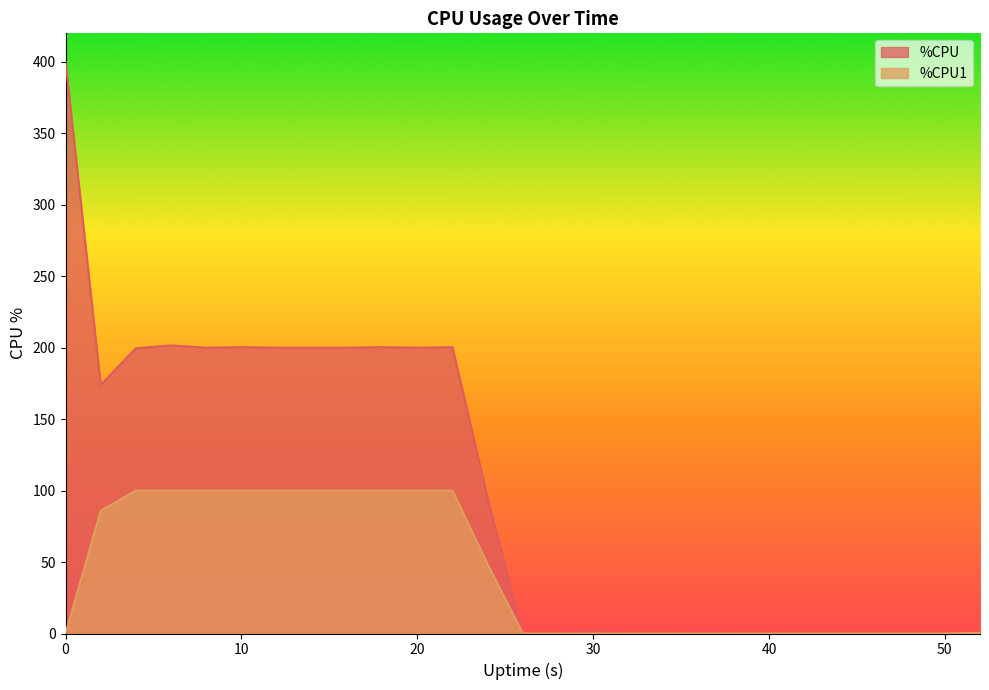

True or false: %CPU1 and %CPU intersect in this chart.

False